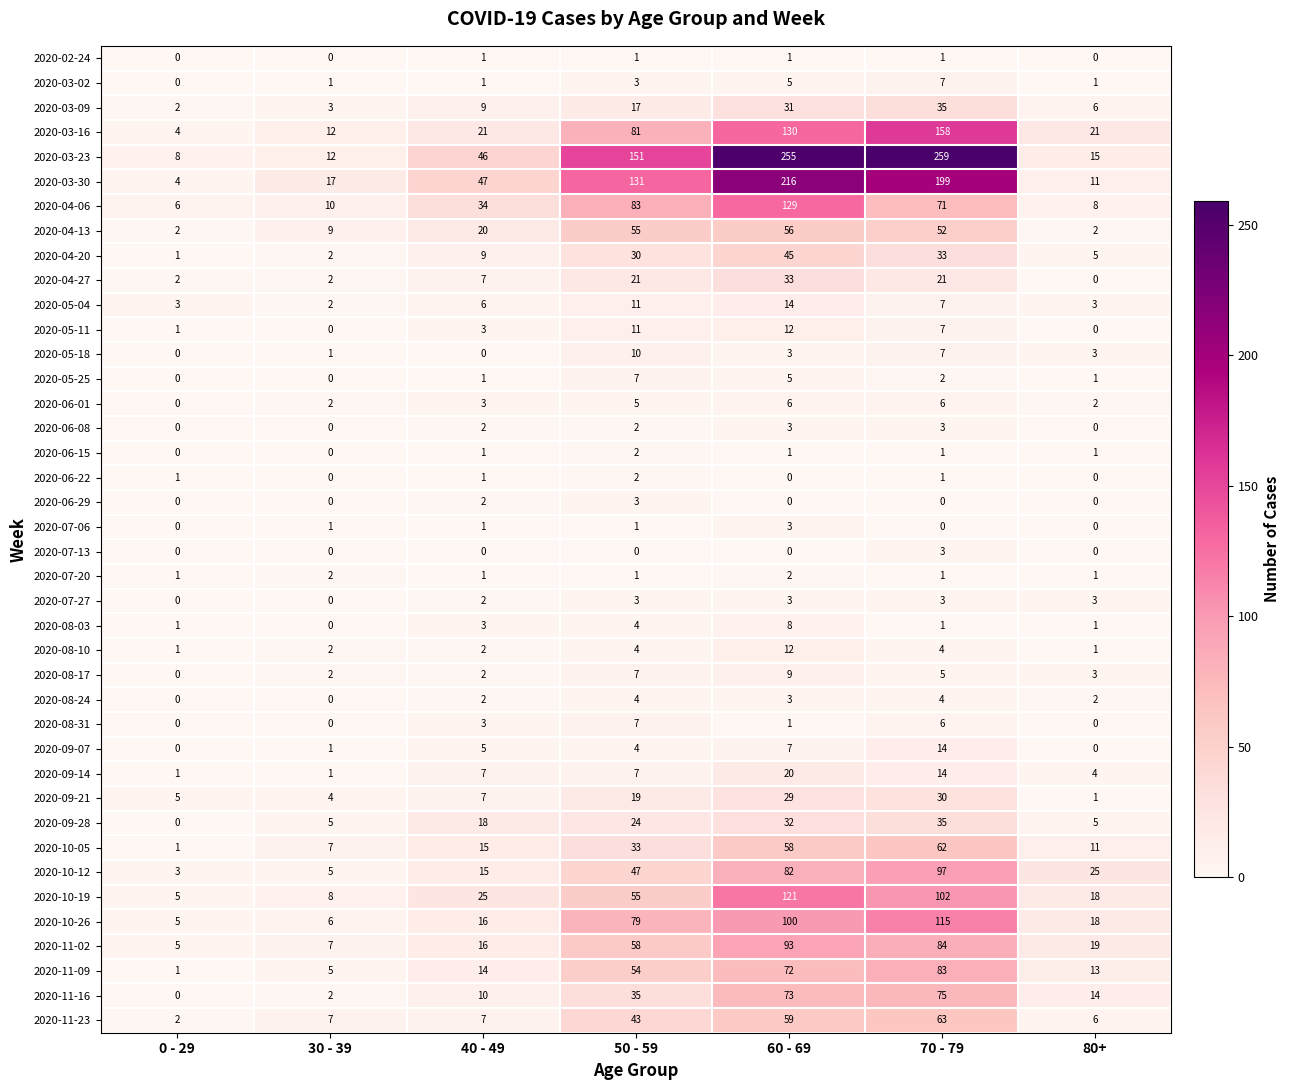

What is the difference between the maximum and minimum values in the 2020-11-23 series?

61